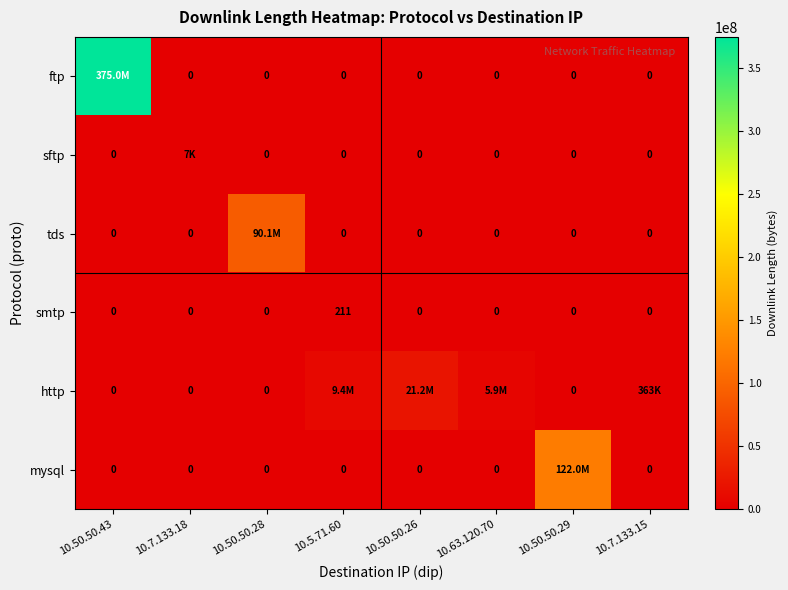

What is the sum of all smtp values?

211